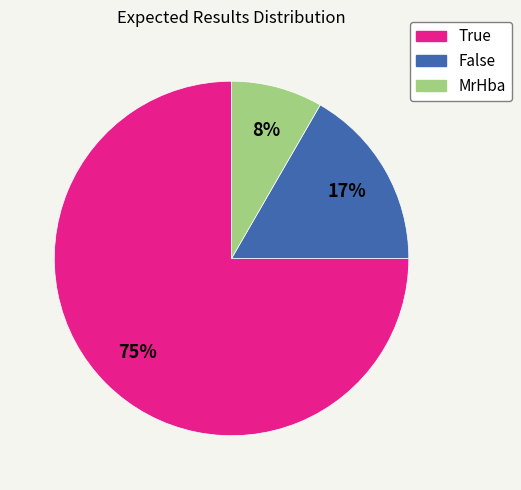

Does False represent more than half of the total?

No